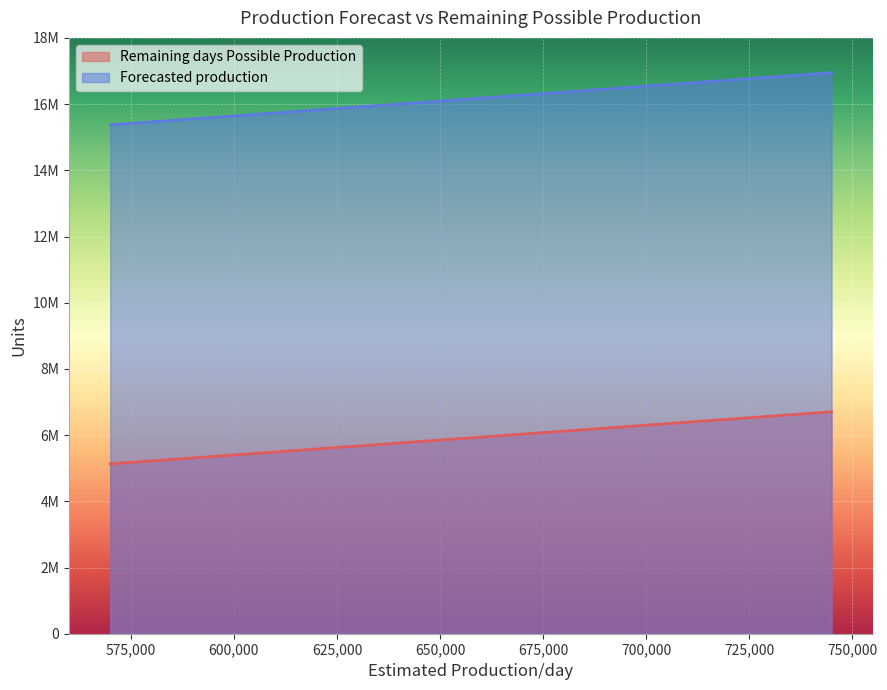

Reading left to right, list all the values displayed in this chart.

Remaining days Possible Production: 570000=5130000	605000=5445000	640000=5760000	675000=6075000	710000=6390000	745000=6705000
Forecasted production: 570000=15372856	605000=15687856	640000=16002856	675000=16317856	710000=16632856	745000=16947856